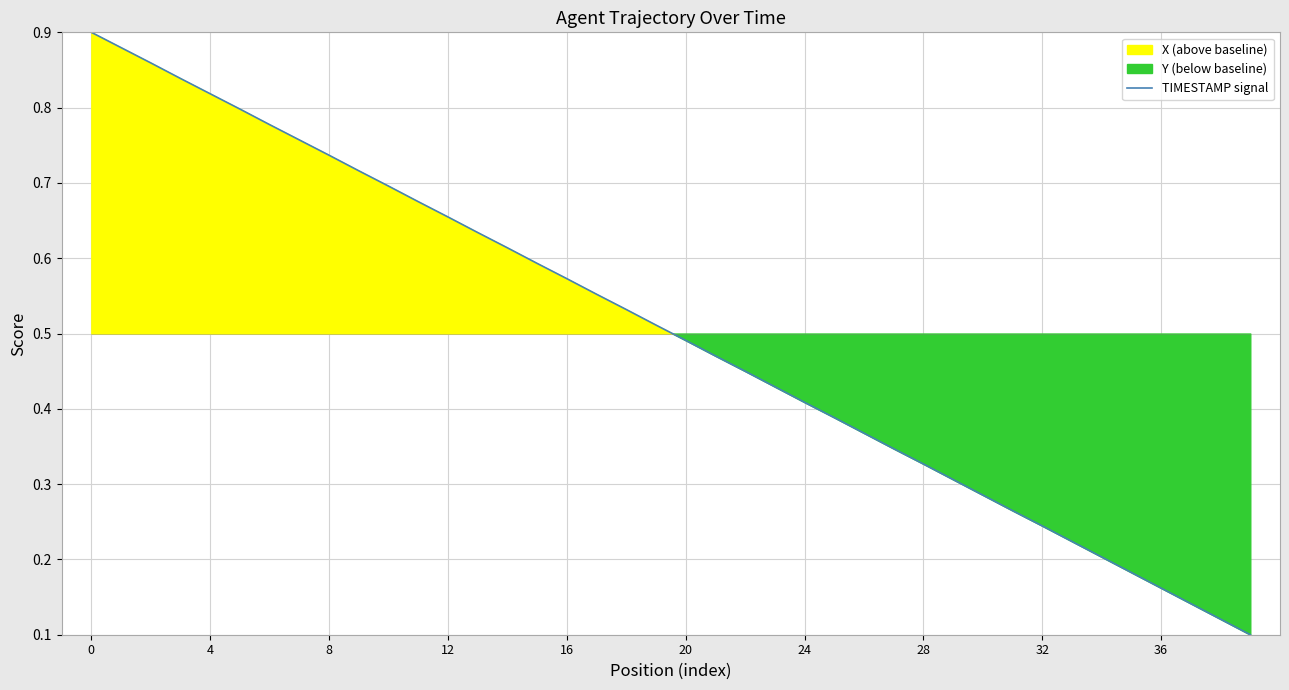

Read the value at 18.

0.5